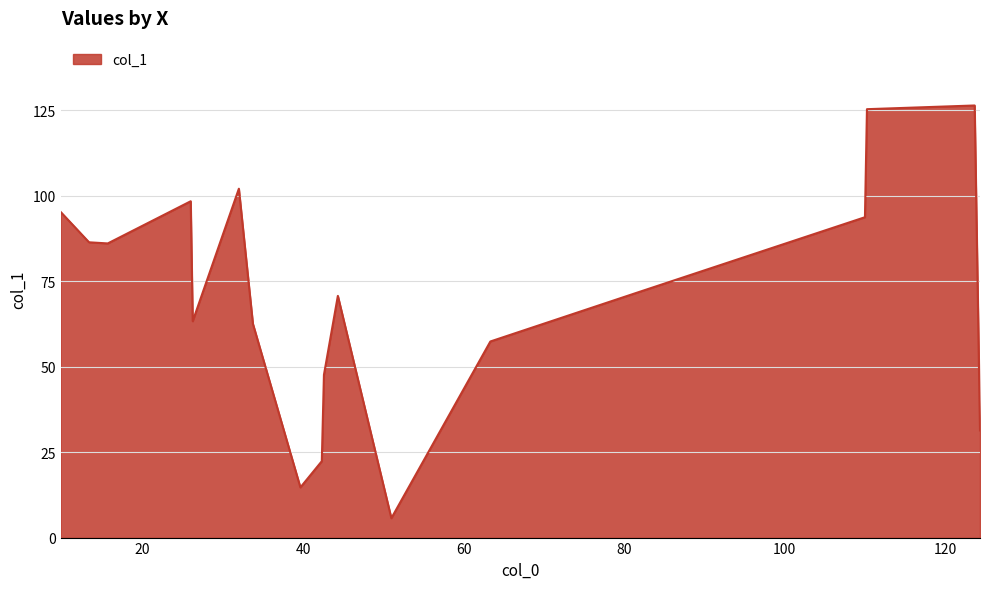

What is the difference between the maximum and minimum values?

120.7